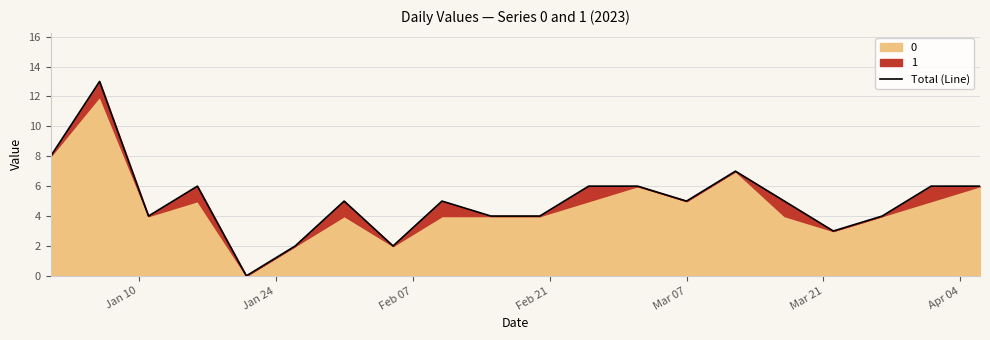

What is the value of the 12th point from the left?

6